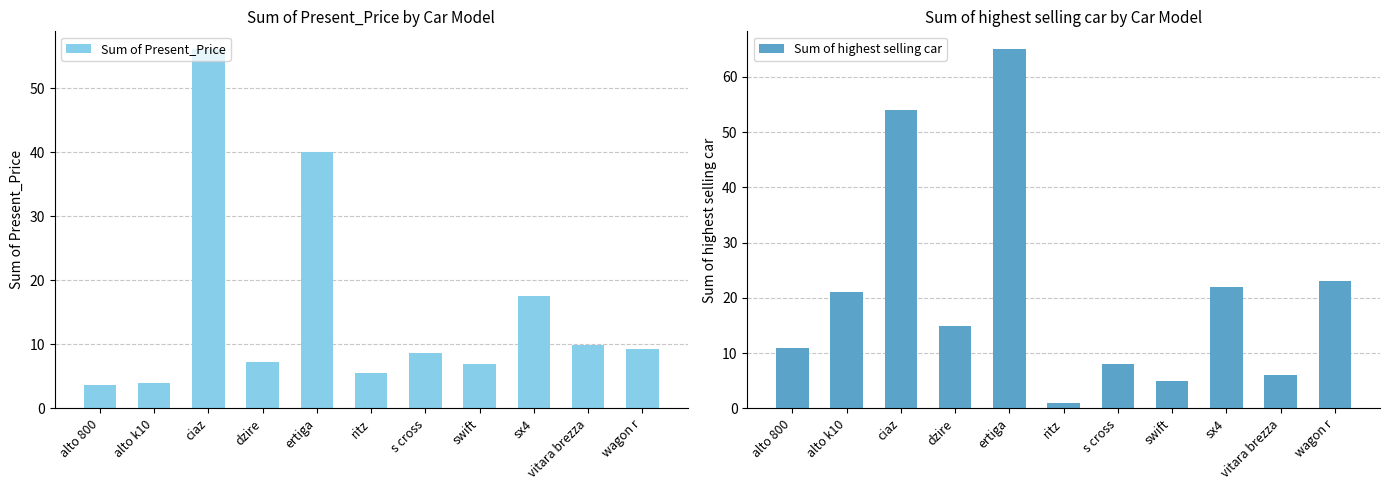

Which series changed the most between alto k10 and ciaz?

Sum of Present_Price